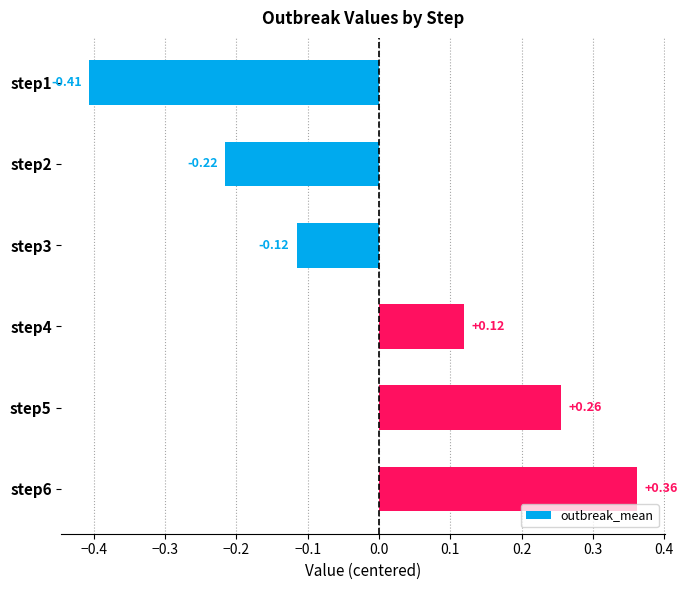

Which has a higher value, step1 or step3?

step3